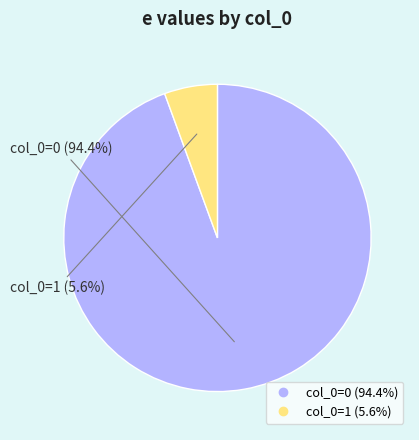

Is there any slice that represents more than half of the pie?

Yes